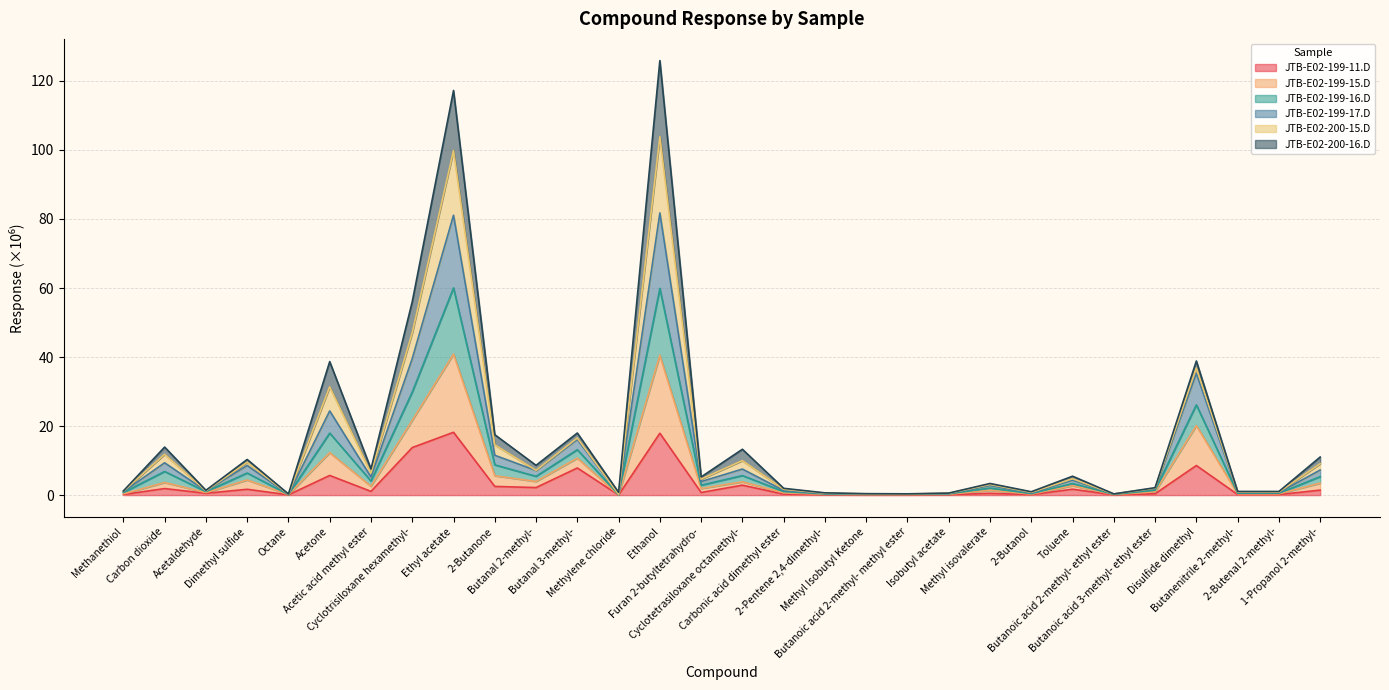

What is the value of the JTB-E02-199-16.D point at the 18th from the left?

0.7